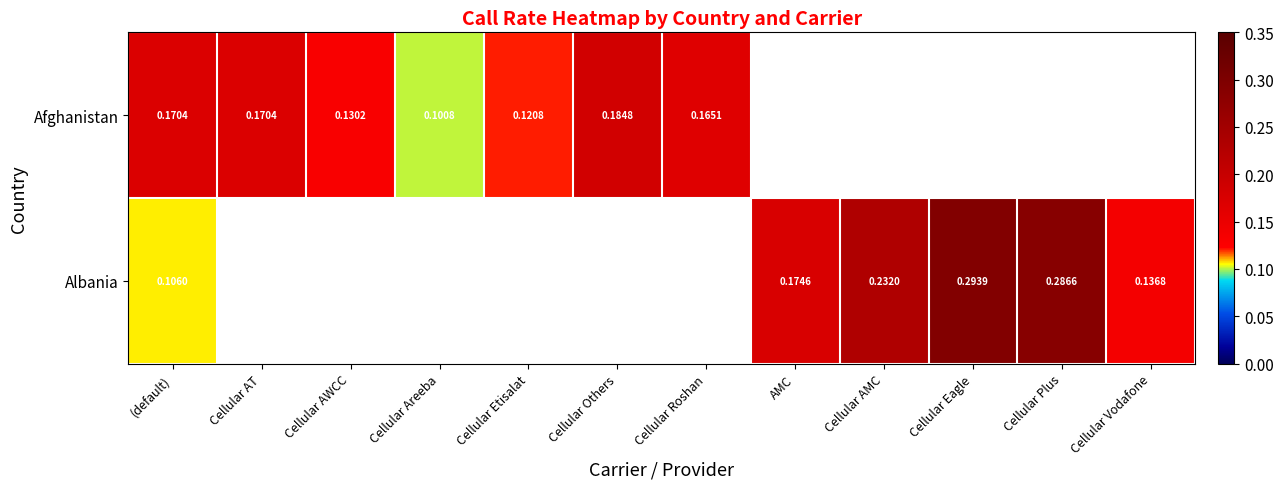

At how many categories does at least one series exceed 0?

12